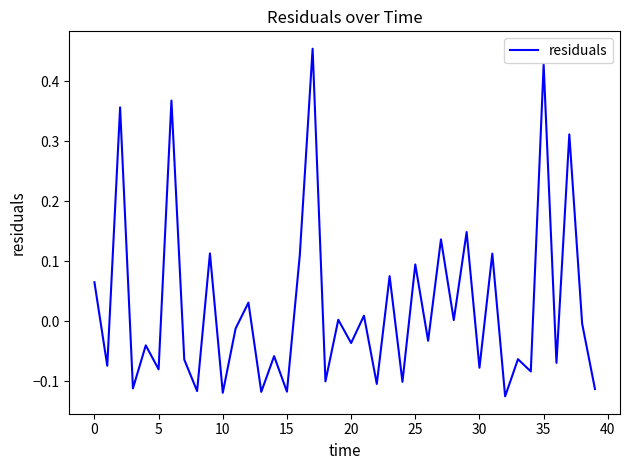

What is the maximum value shown in the chart?

0.5